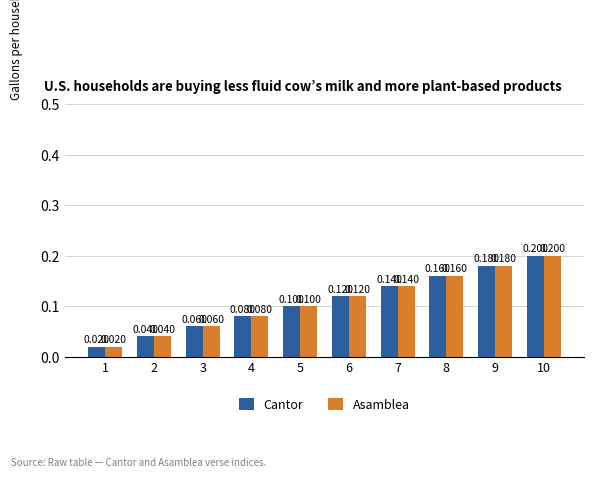

Is the value of Asamblea at 6 greater than the value of Cantor at 3?

Yes